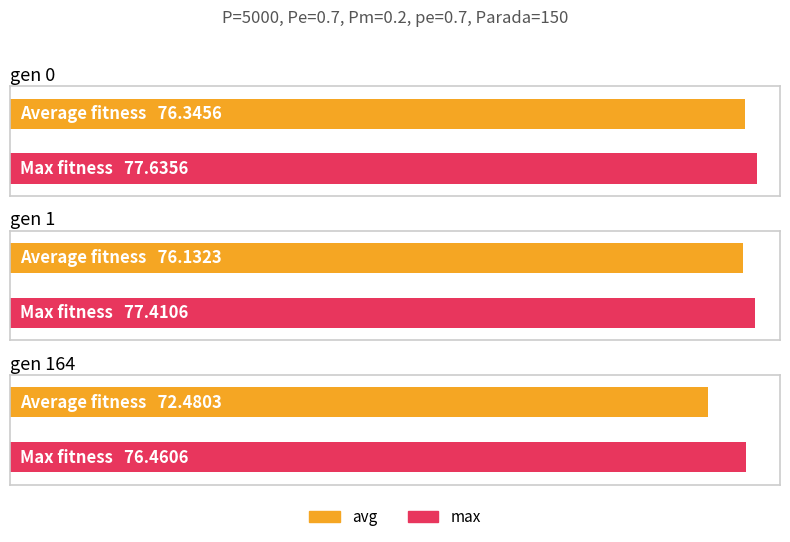

How many data points in max are less than 77?

1